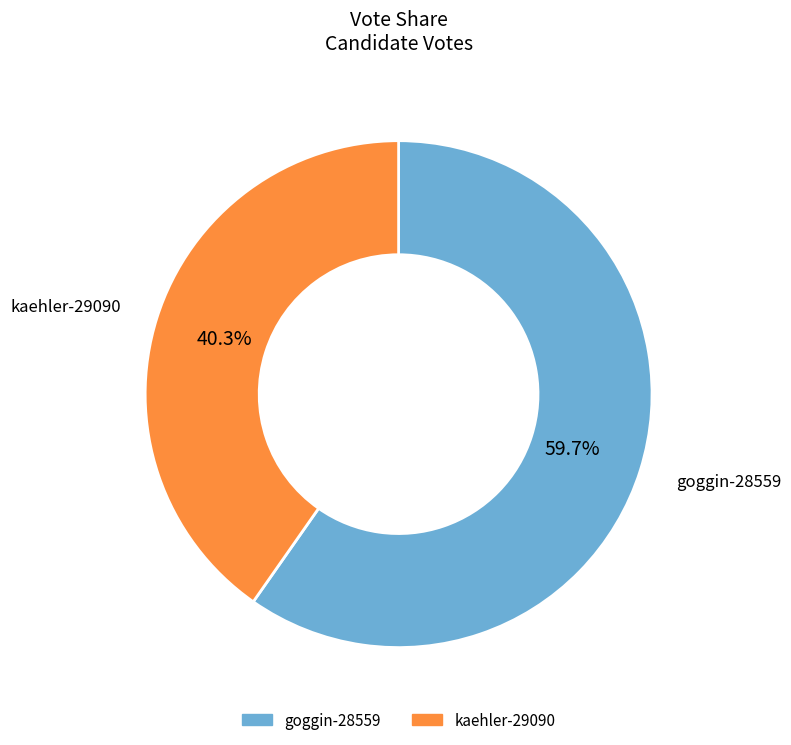

Which slice is the largest?

goggin-28559